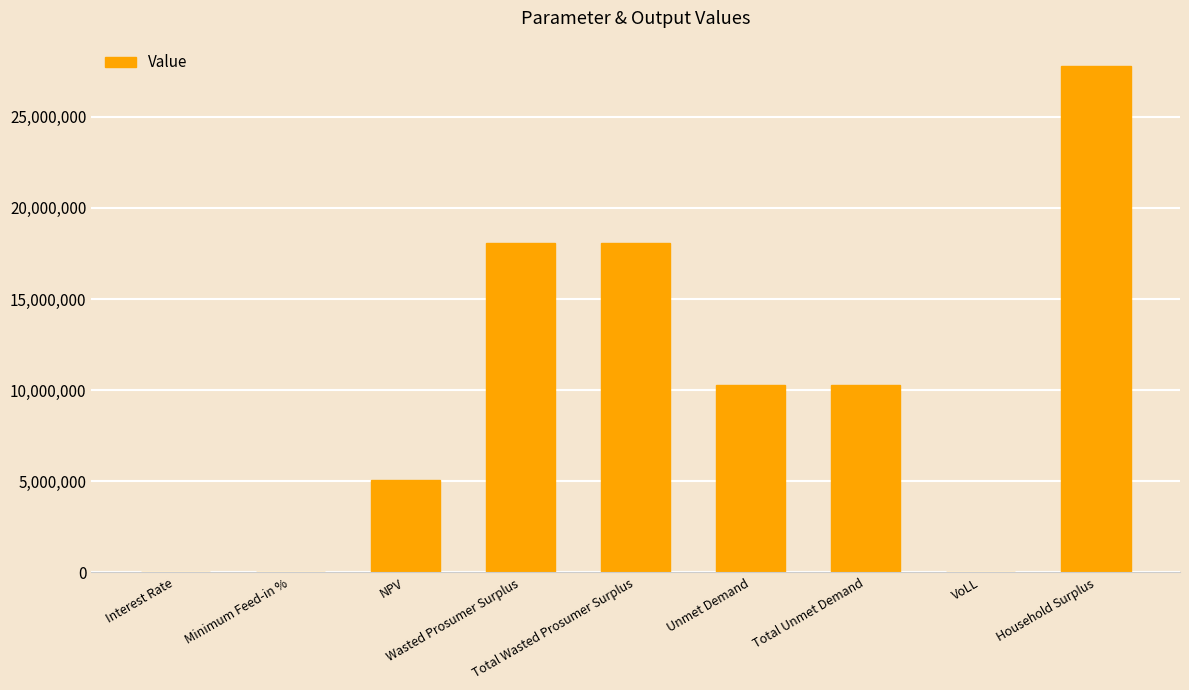

Which category has the highest value across all series?

Household Surplus